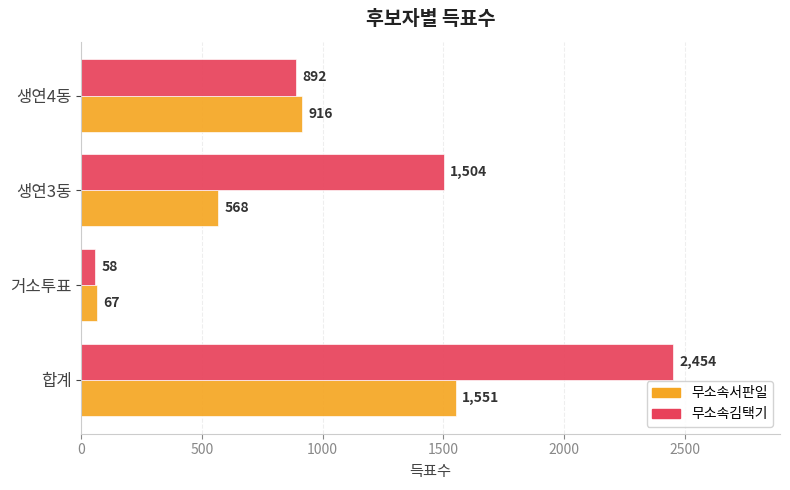

What is the difference between the second highest and second lowest values in the 무소속김택기 series?

612